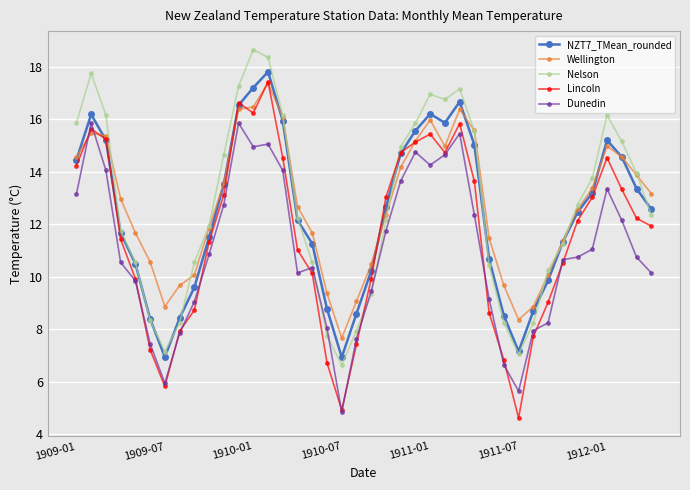

How many values in the Wellington series exceed 12?

23